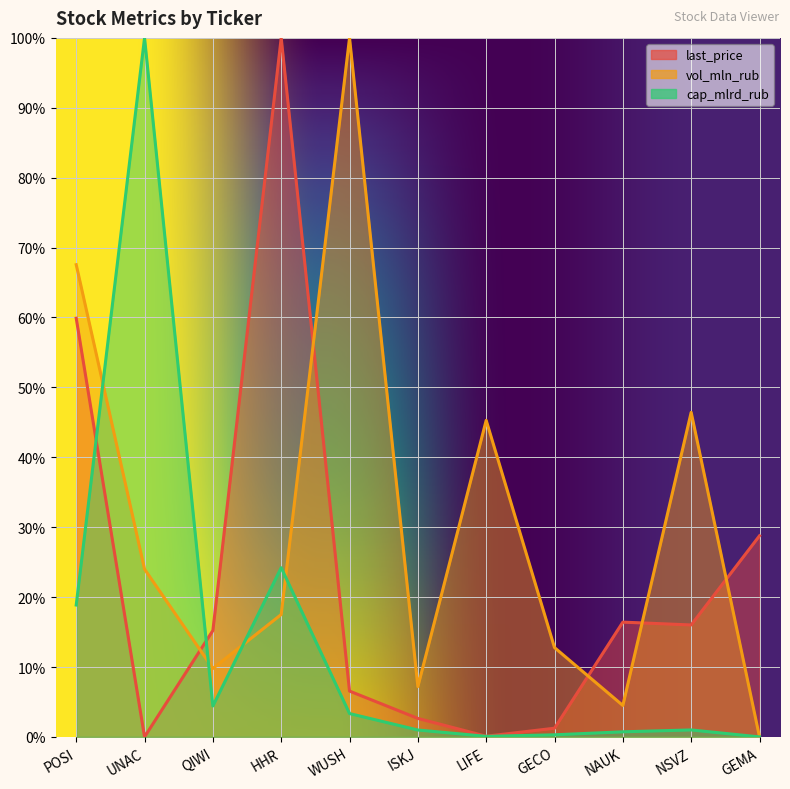

Which series has the largest total across all categories?

vol_mln_rub